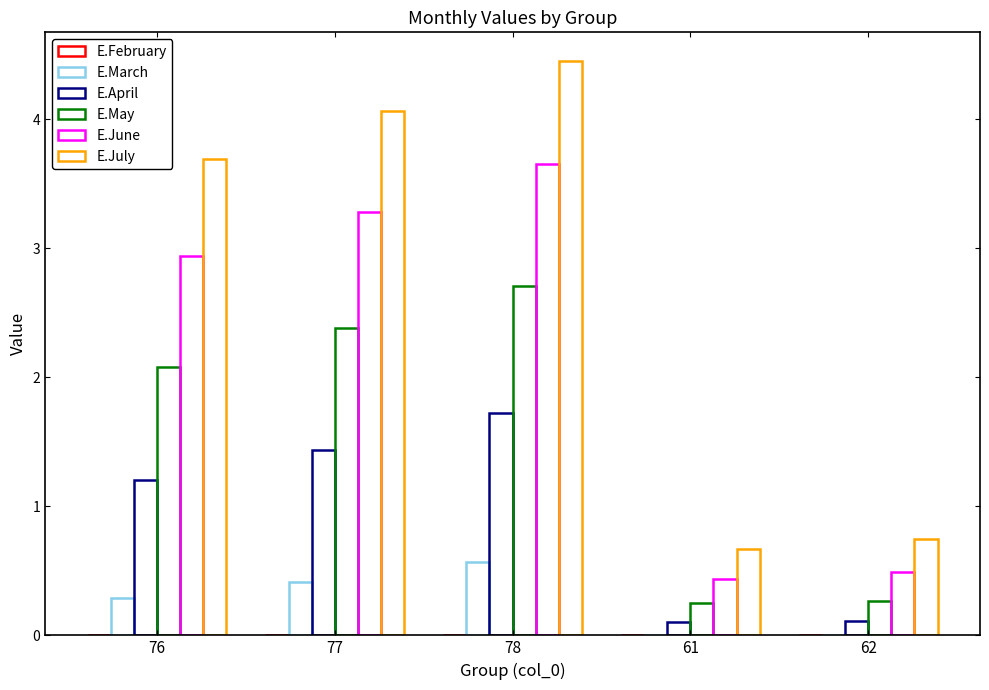

At 76, list the series in order from largest to smallest.

E.July, E.June, E.May, E.April, E.March, E.February